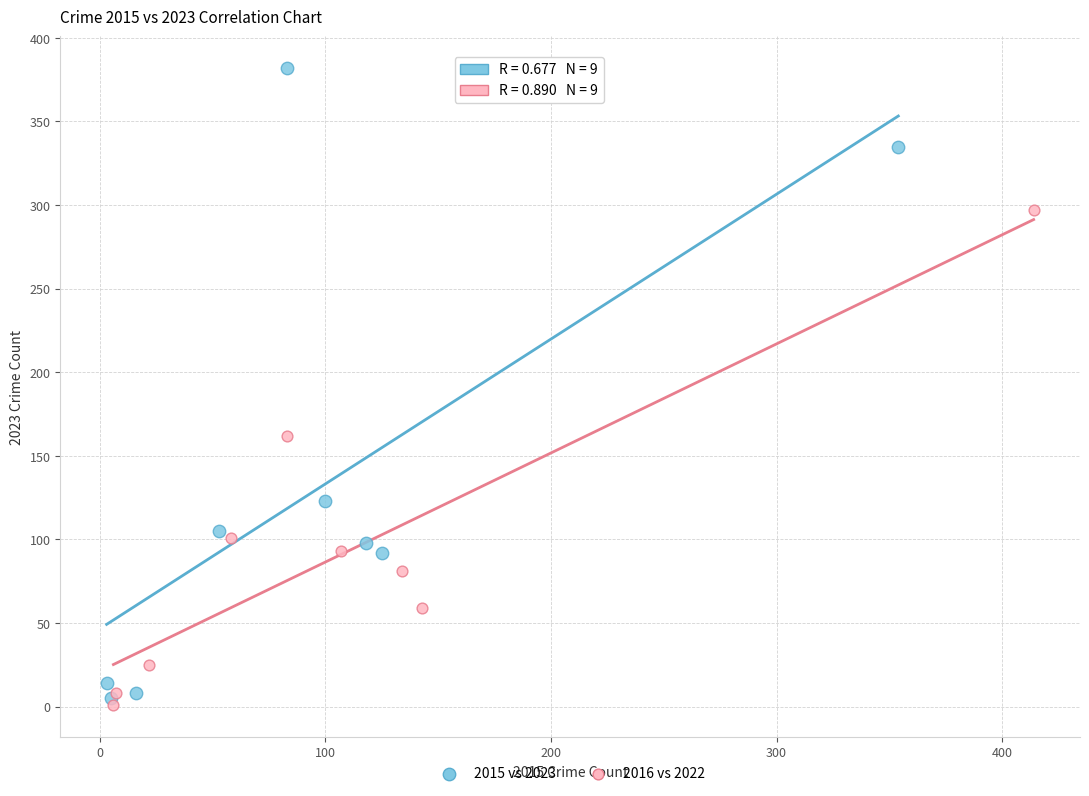

Which series contains the highest Y value?

2015 vs 2023